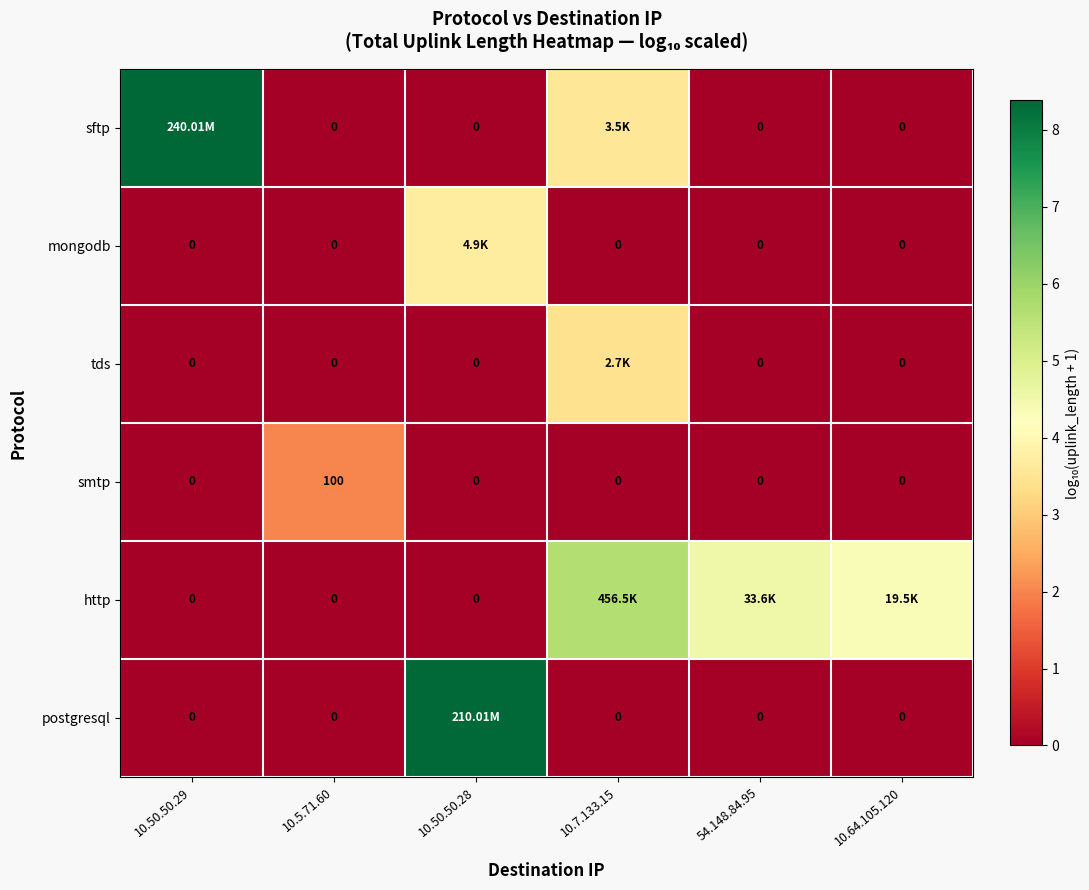

How many data points does each series have?

6